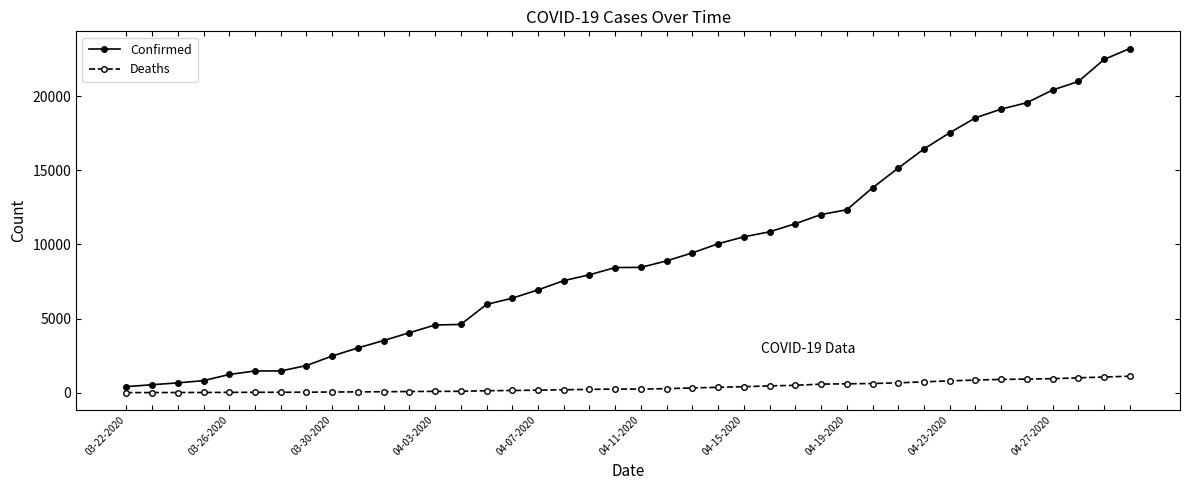

At how many categories does at least one series exceed 11143?

14